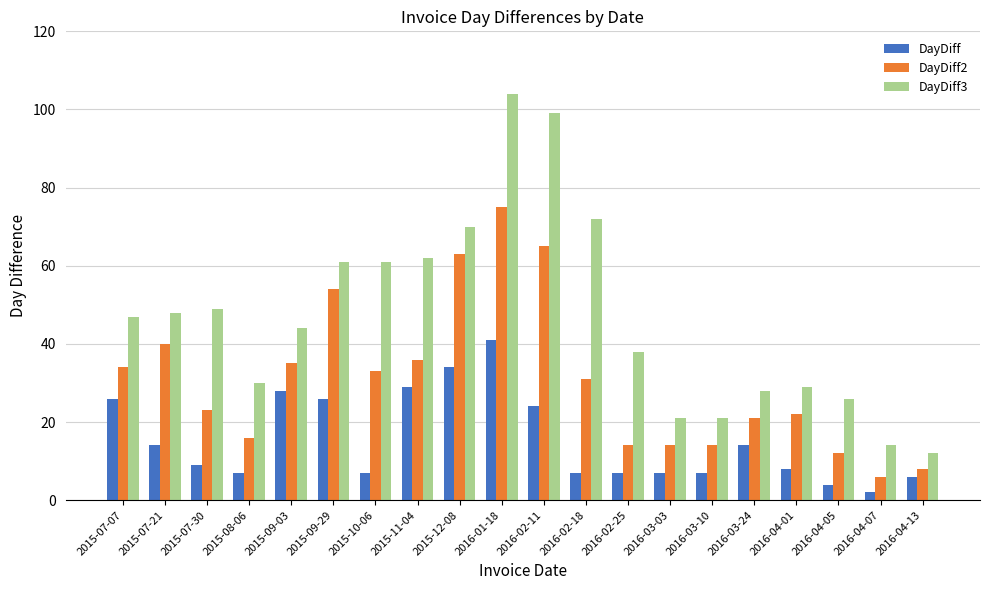

At which label does DayDiff reach its minimum?

2016-04-07